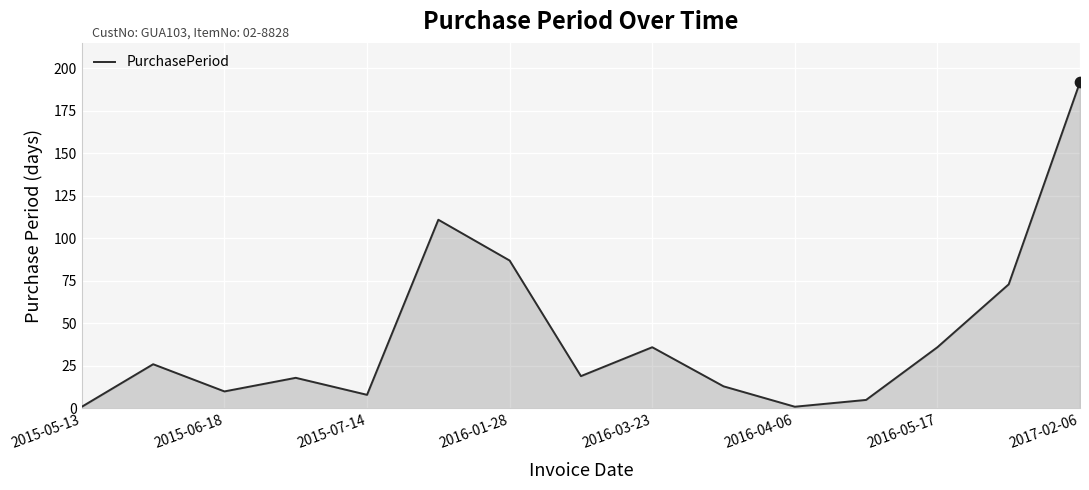

What is the difference between the maximum and minimum values?

191